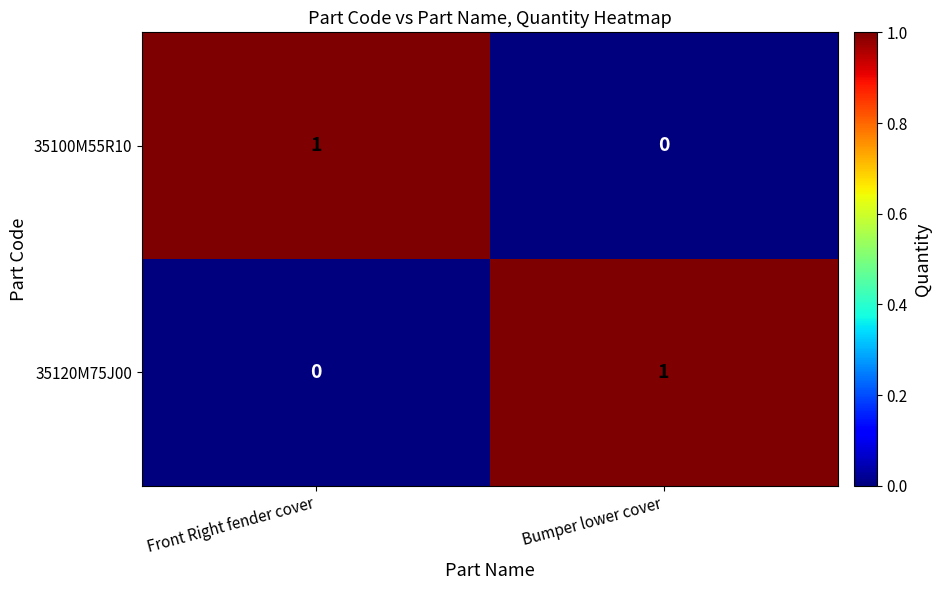

What is the greatest value displayed?

1